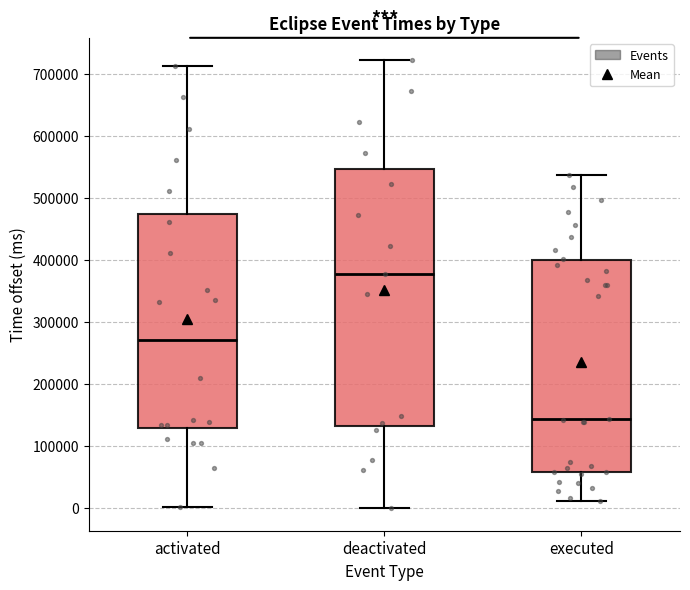

Where is the lower edge of the box for executed on the y-axis? The values are not printed on the chart, so give them approximately, as read against the axis.

60000